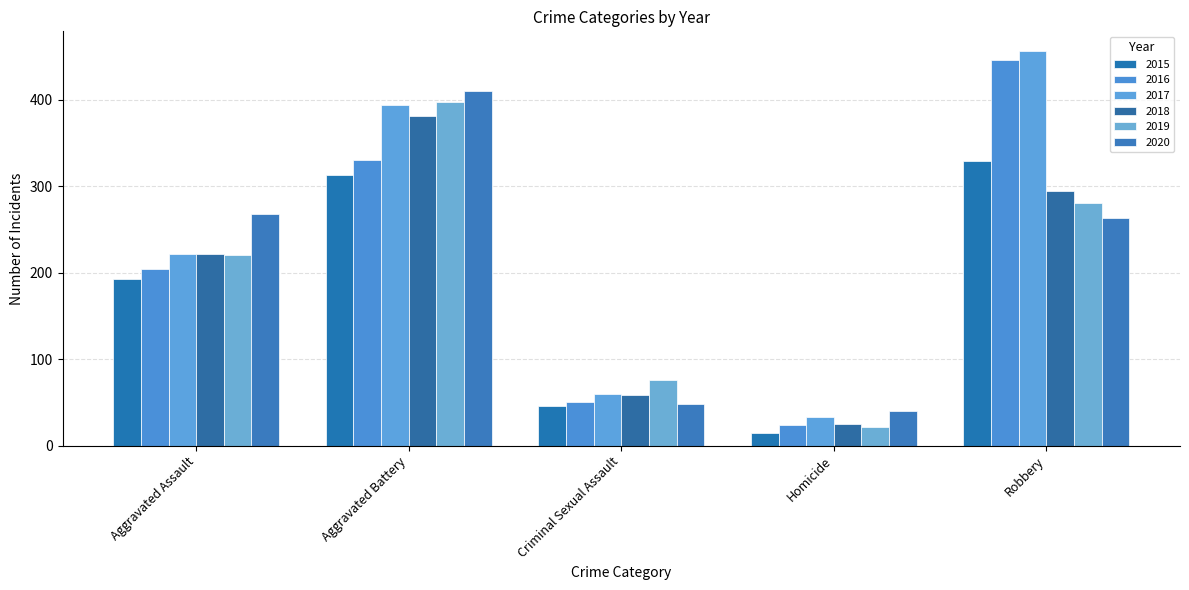

List the labels in order of 2016 value, smallest first.

Homicide, Criminal Sexual Assault, Aggravated Assault, Aggravated Battery, Robbery